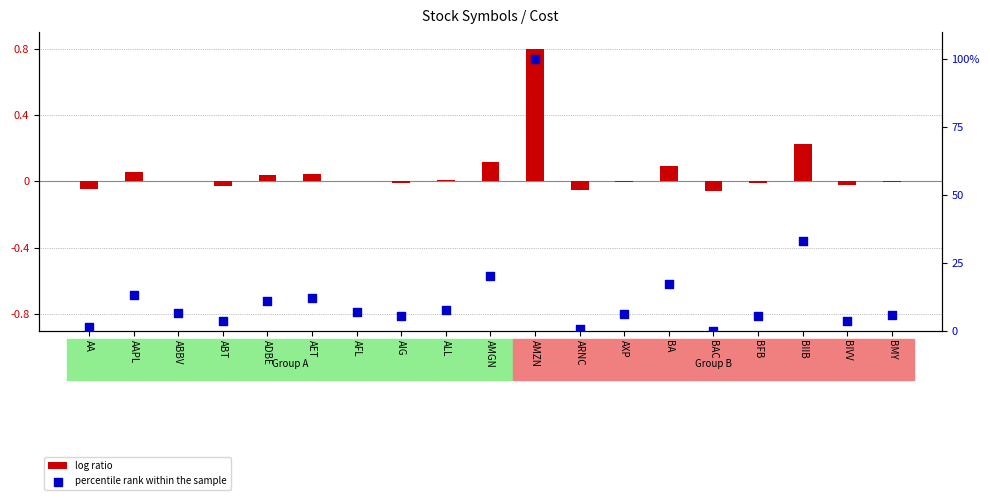

Which series contains the highest Y value?

percentile rank within the sample